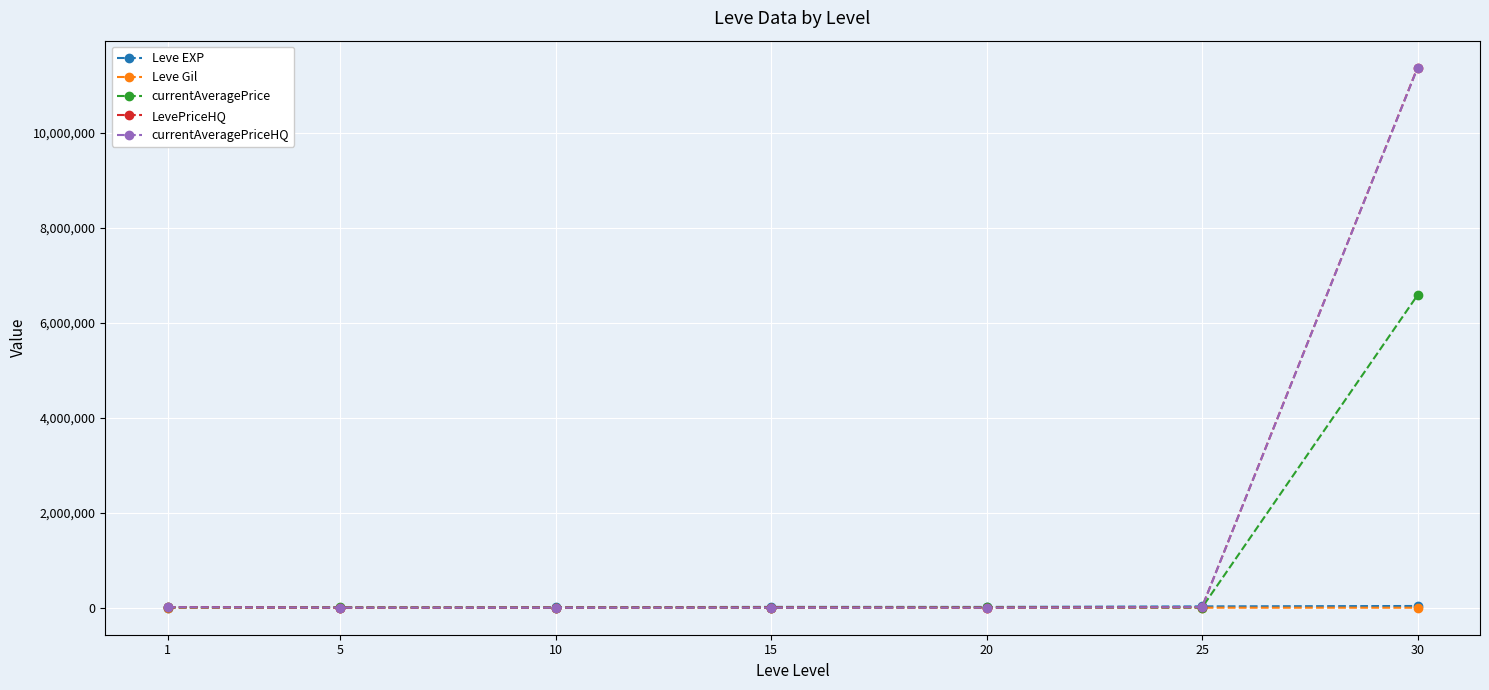

Which series changed the most between 15 and 30?

LevePriceHQ